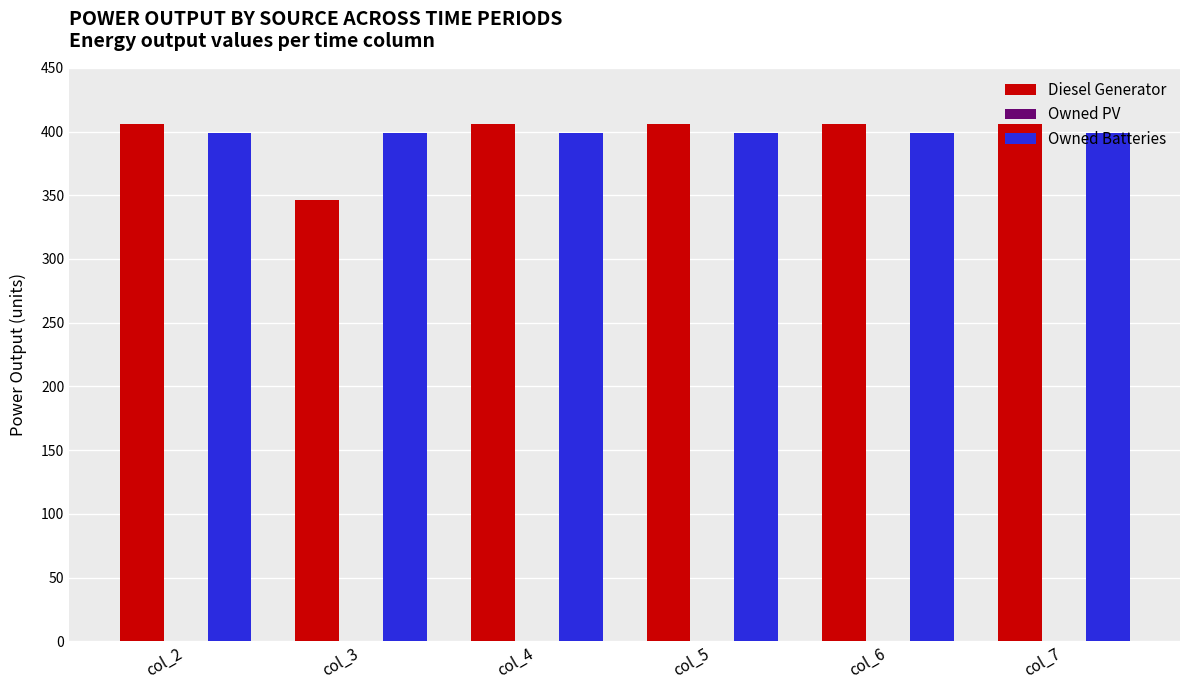

Read the Owned Batteries value at col_4.

399.0